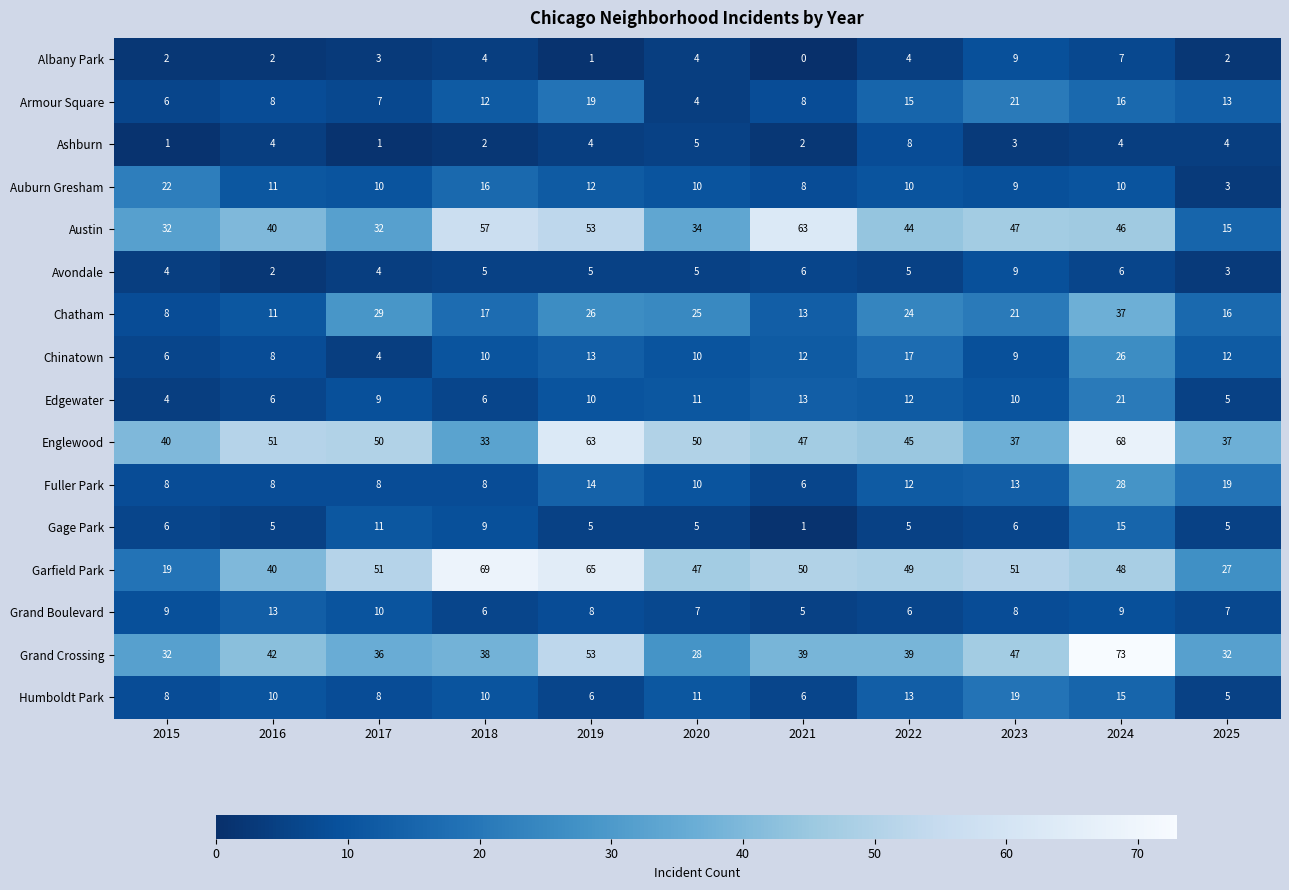

The Austin series shows 20 at 2020. True or false?

False